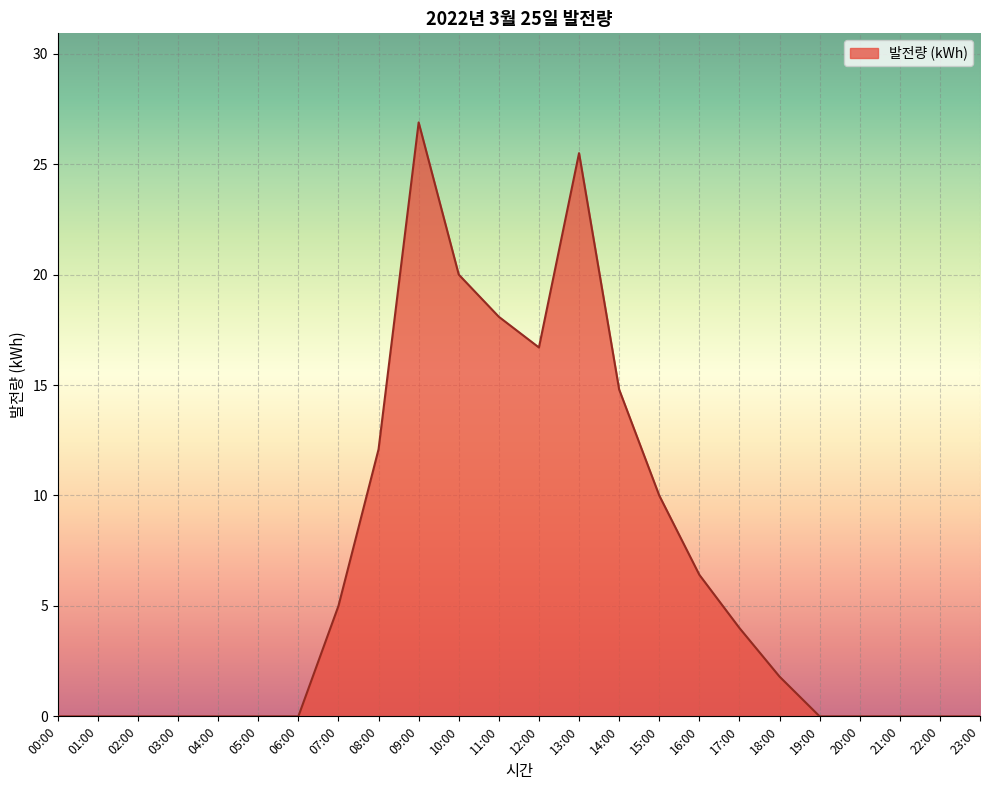

What is the maximum value shown in the chart?

26.9